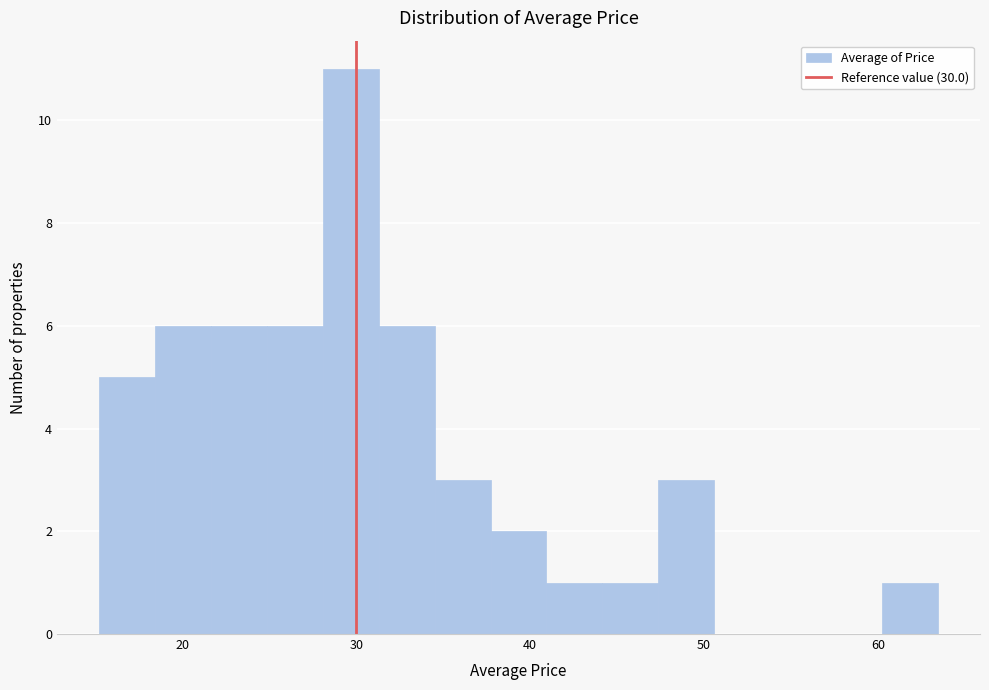

Read against the x-axis, roughly where is the centre of the tallest bar?

30